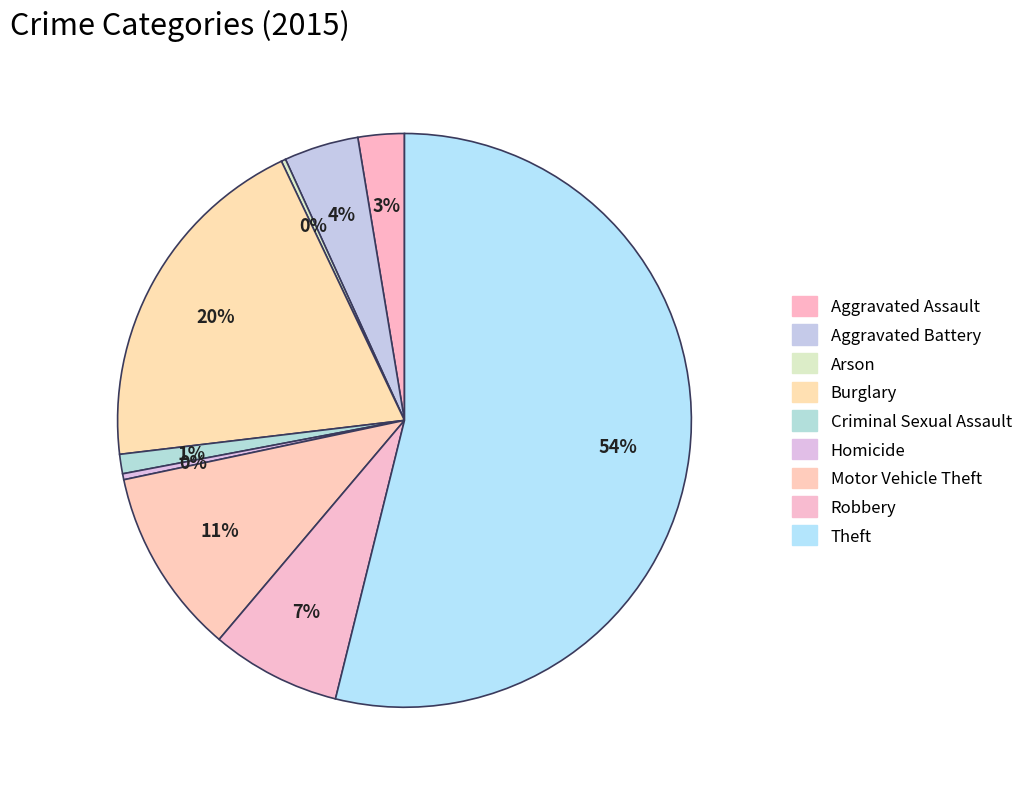

To the nearest percent, what is the combined percentage of Arson and Criminal Sexual Assault?

1%